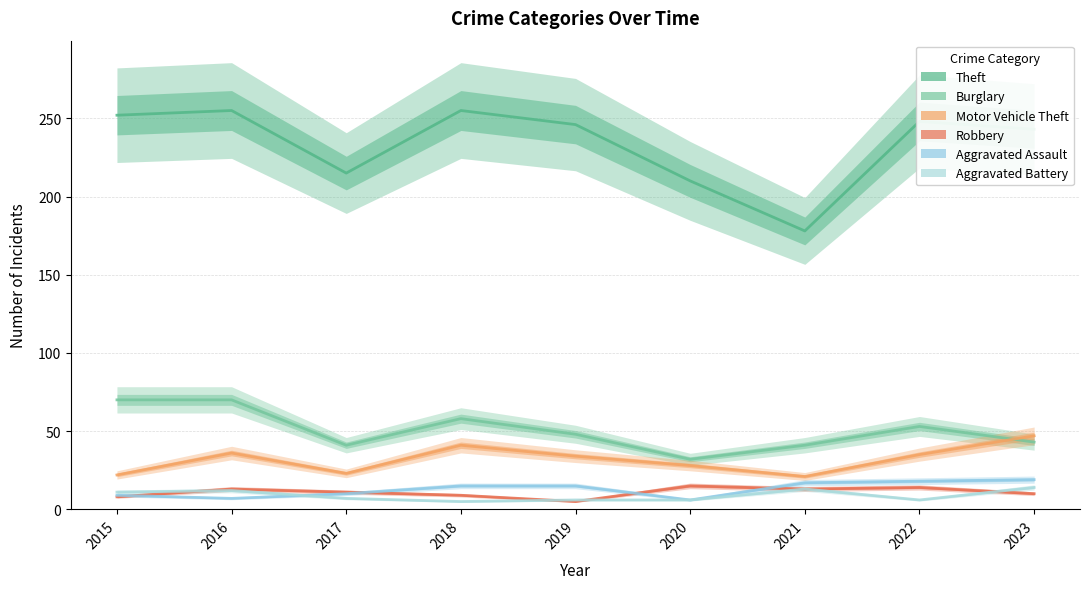

What is the sum of all Motor Vehicle Theft values?

287